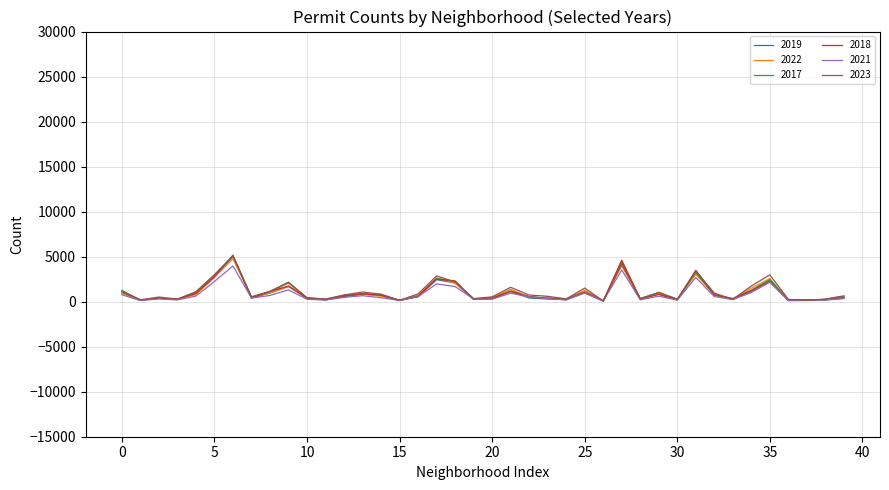

Which series has the widest spread of values?

2018